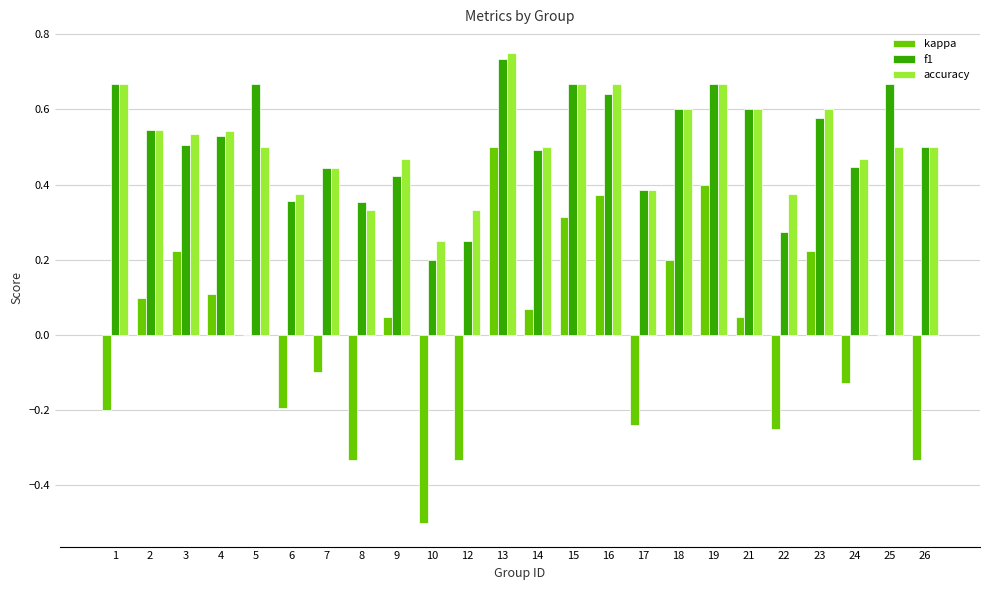

At which category is the sum across all series the highest?

13